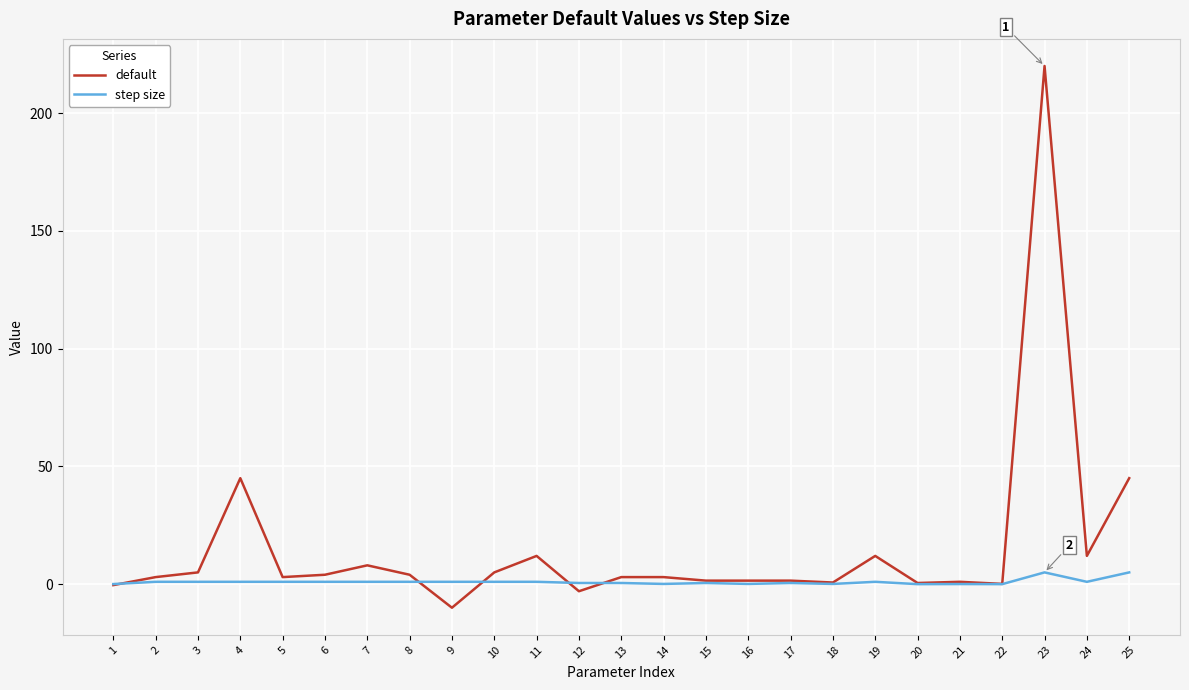

Which series has the largest total across all categories?

default